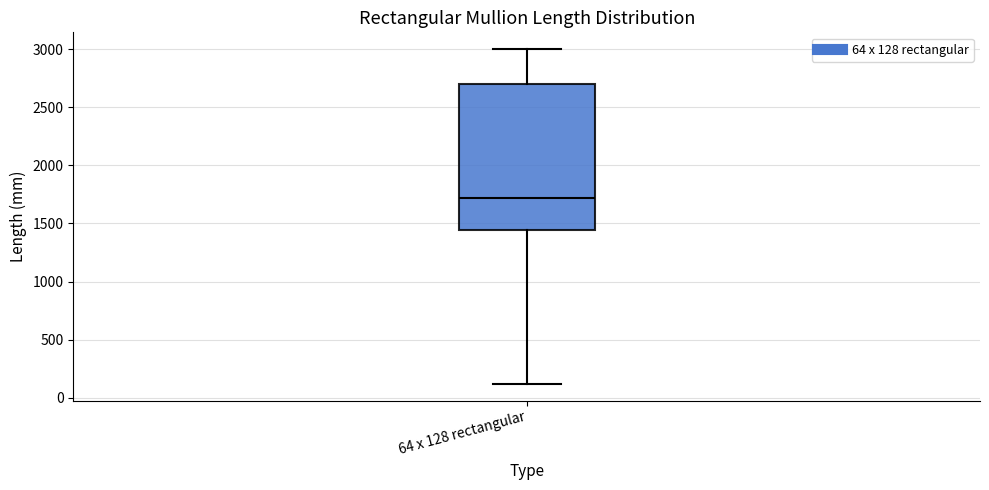

Where is the upper edge of the box for 64 x 128 rectangular on the y-axis? The values are not printed on the chart, so give them approximately, as read against the axis.

2700